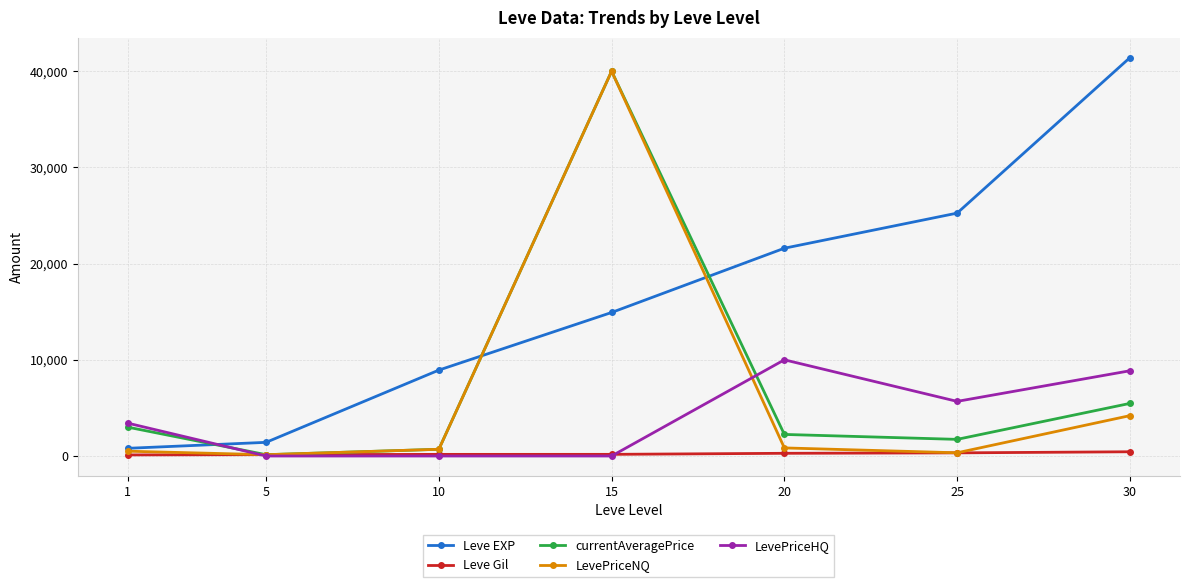

What is the greatest value displayed?

41410.0